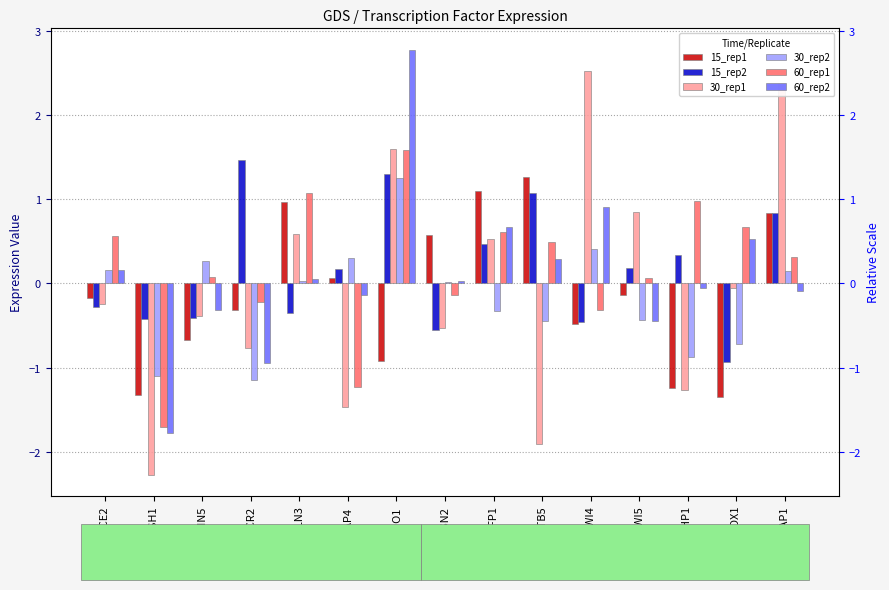

How many bars are there in total?

90